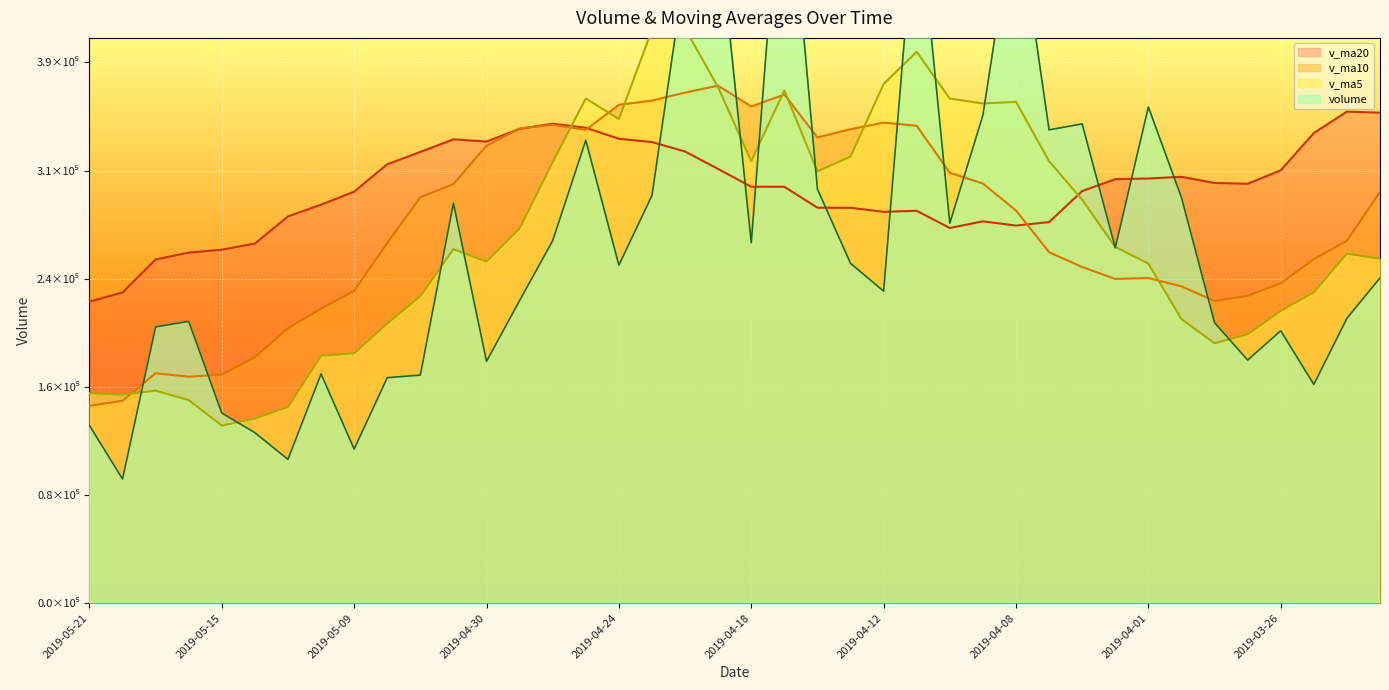

What is the sum of the v_ma10 values at 2019-04-26 and 2019-03-28?

567678.4